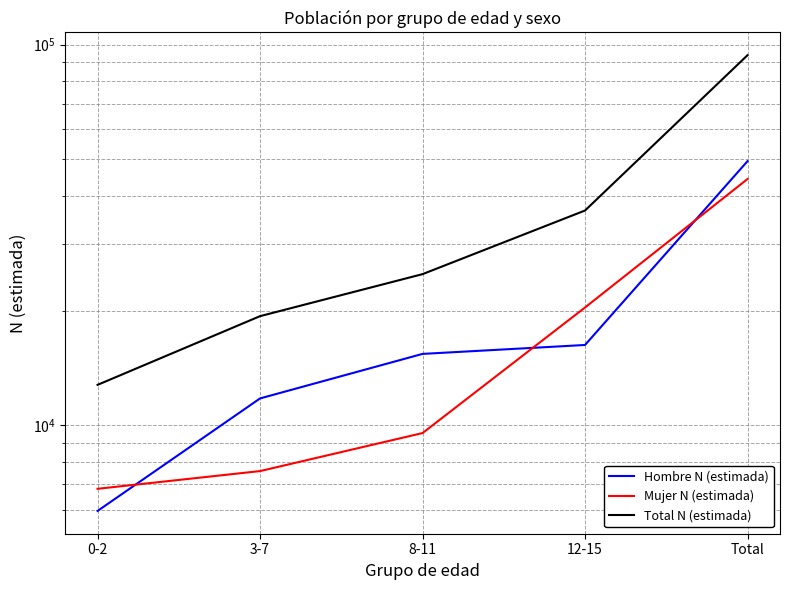

Is it true that Total N (estimada) equals 93777 at Total?

True